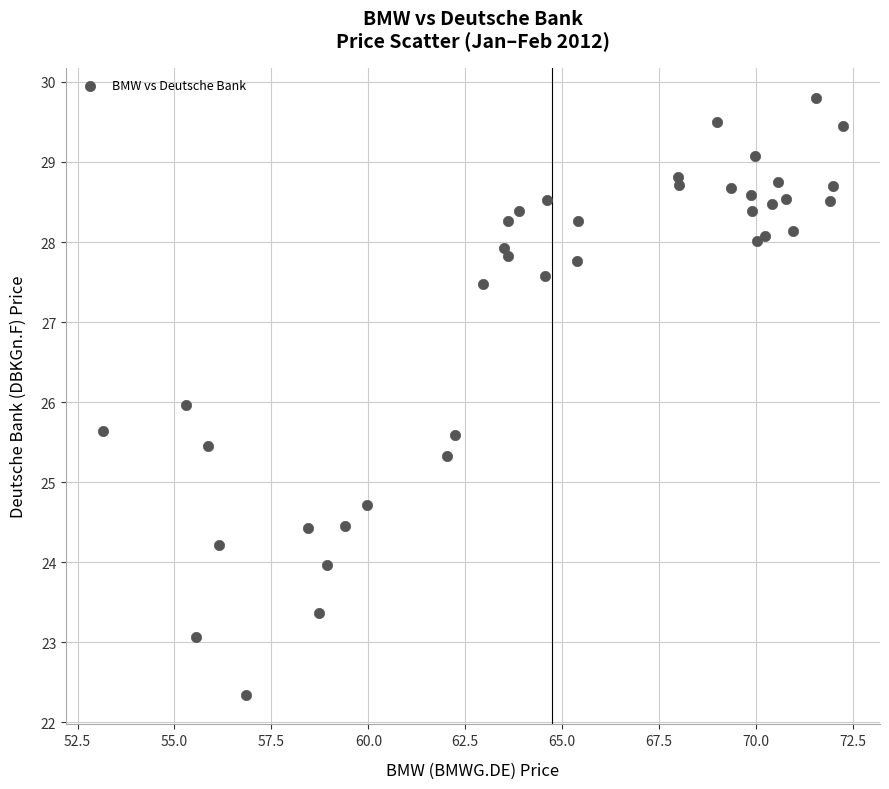

What is the range of Y values (max minus min)?

7.5